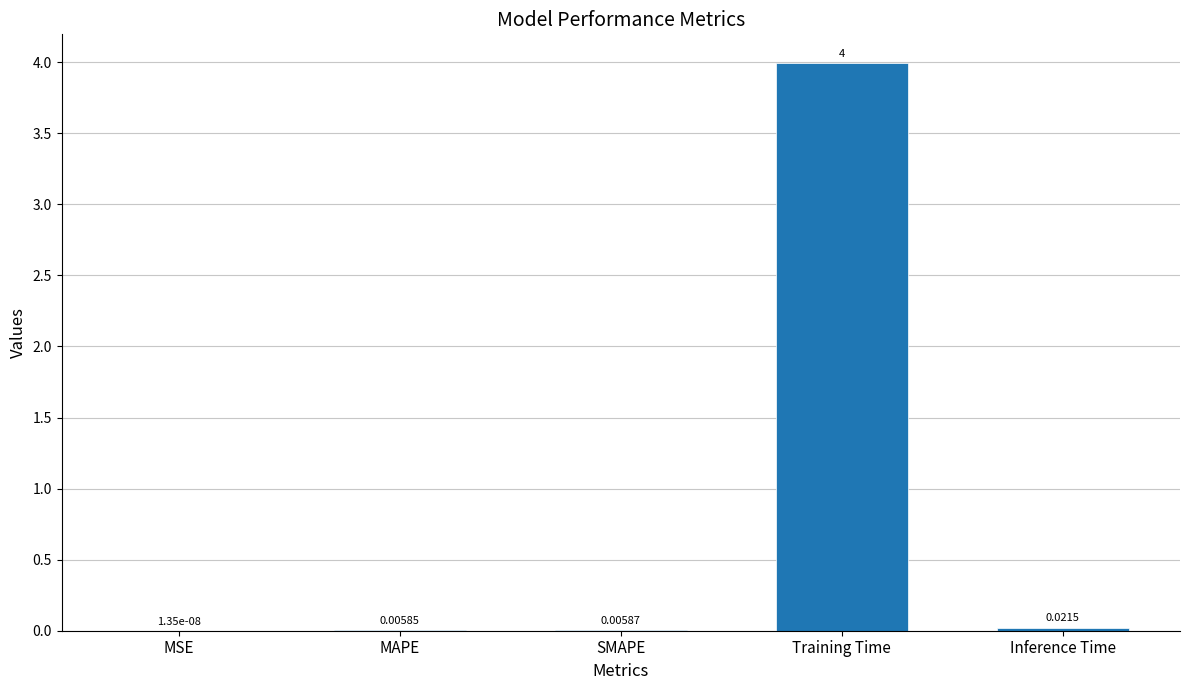

The chart shows a value of 4.0 at Training Time. True or false?

True